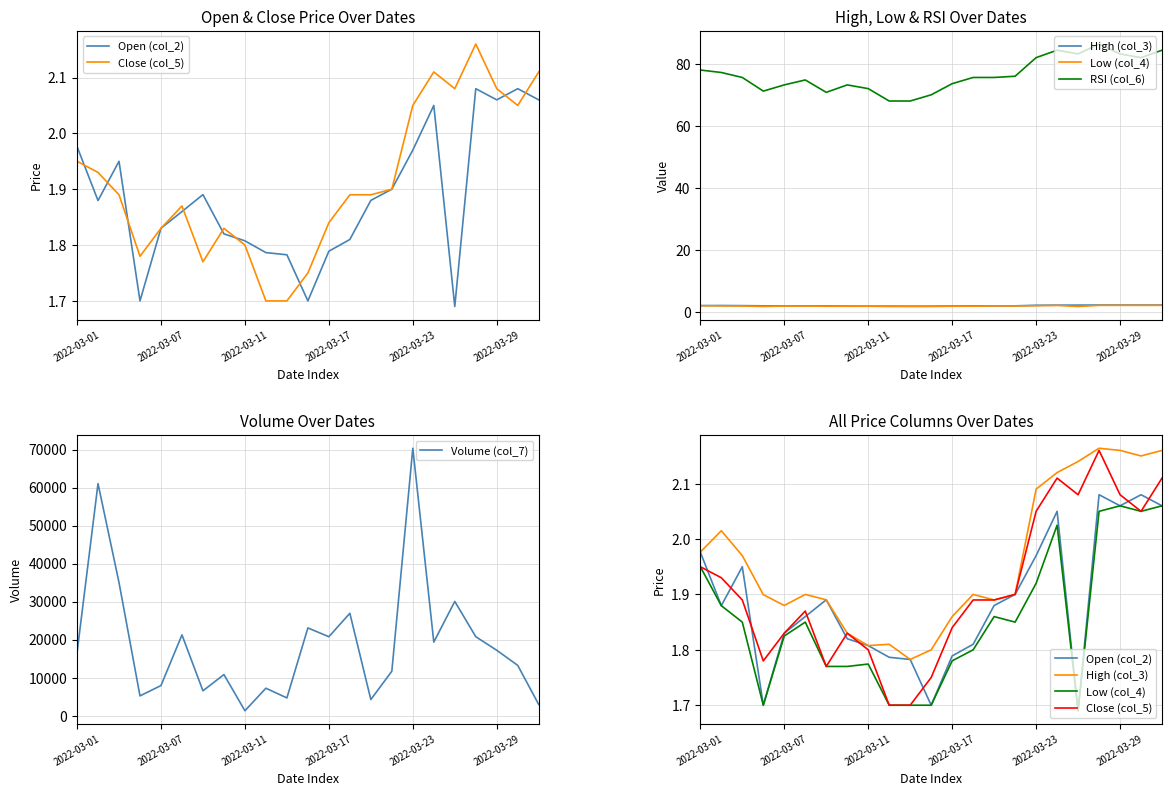

True or false: Volume (col_7) and Close (col_5) cross at least once.

False